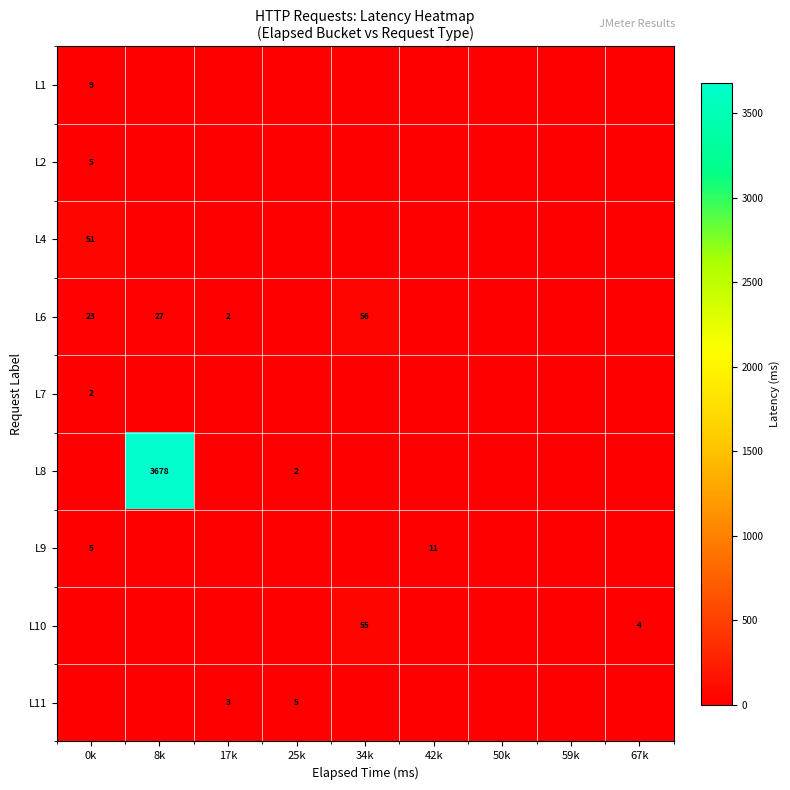

At which category is the sum across all series the highest?

8k